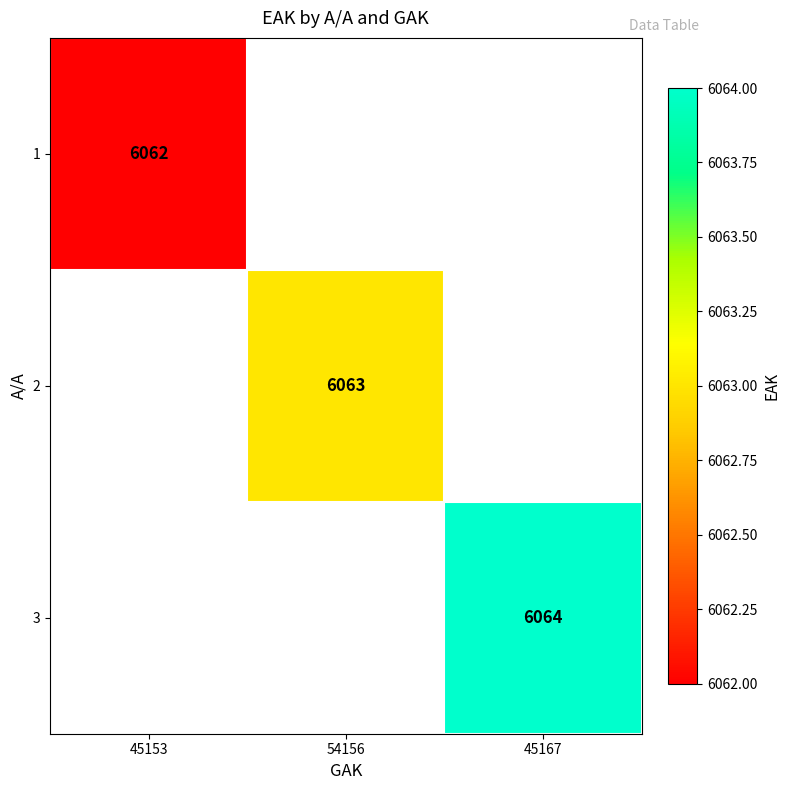

The value of 2 at 54156 is 6063. True or false?

True